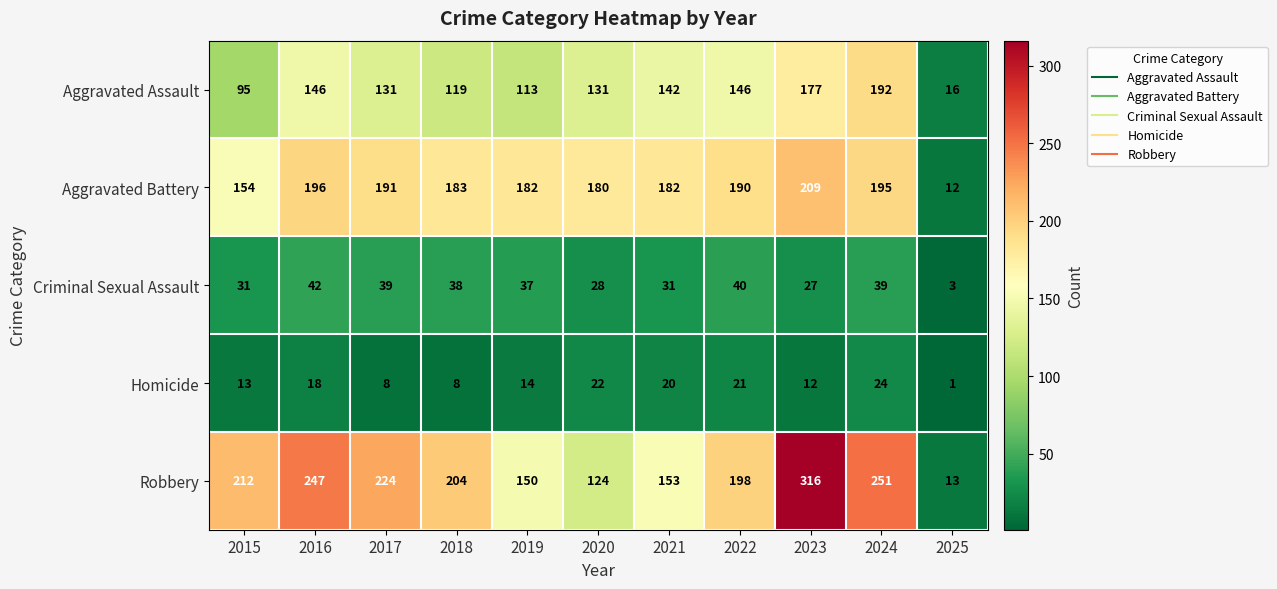

Which series has the largest range (max minus min)?

Robbery